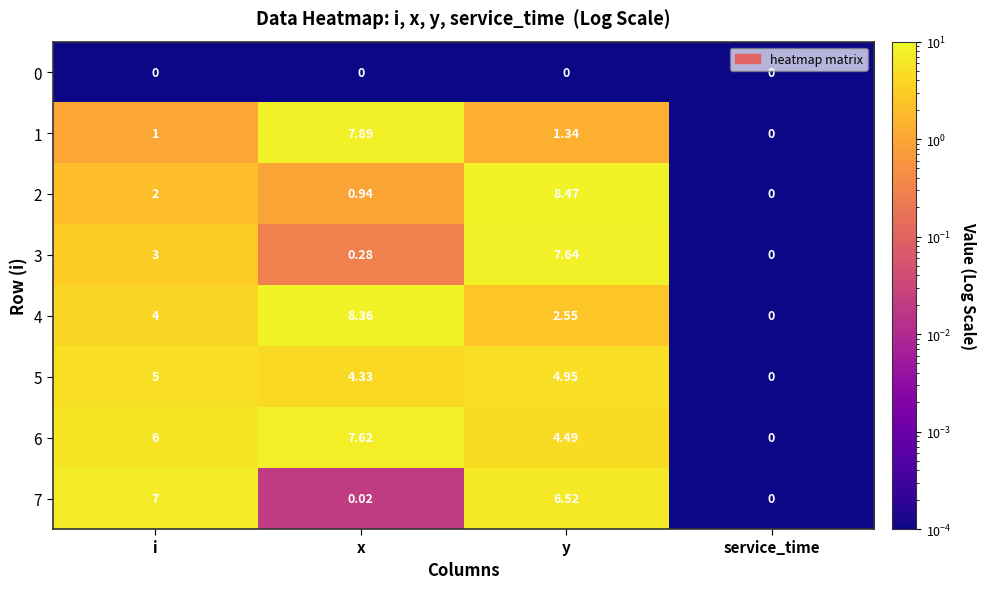

How many categories are shown in the chart?

4